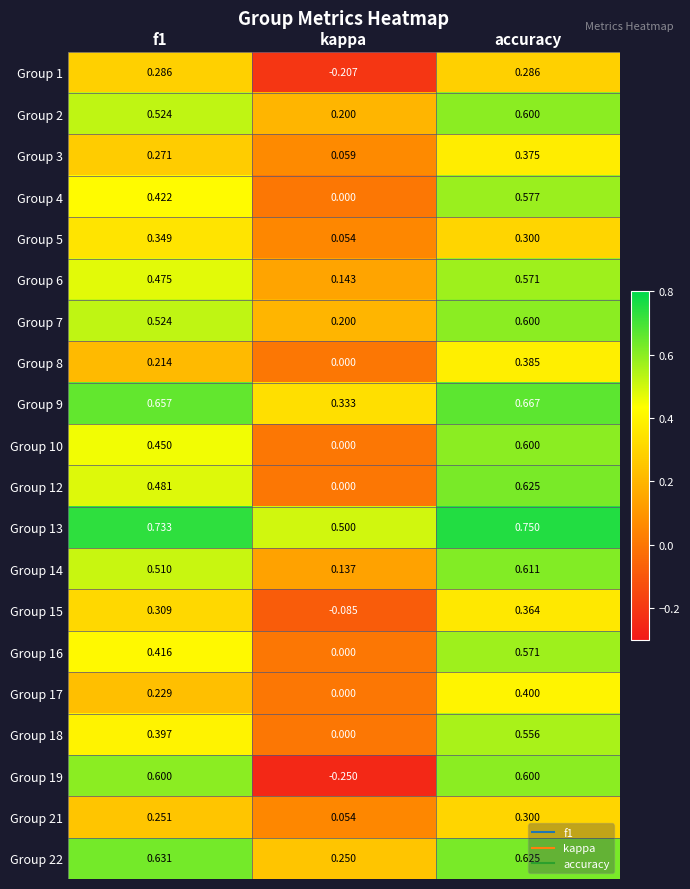

Between kappa and accuracy, which series saw the biggest shift?

Group 19